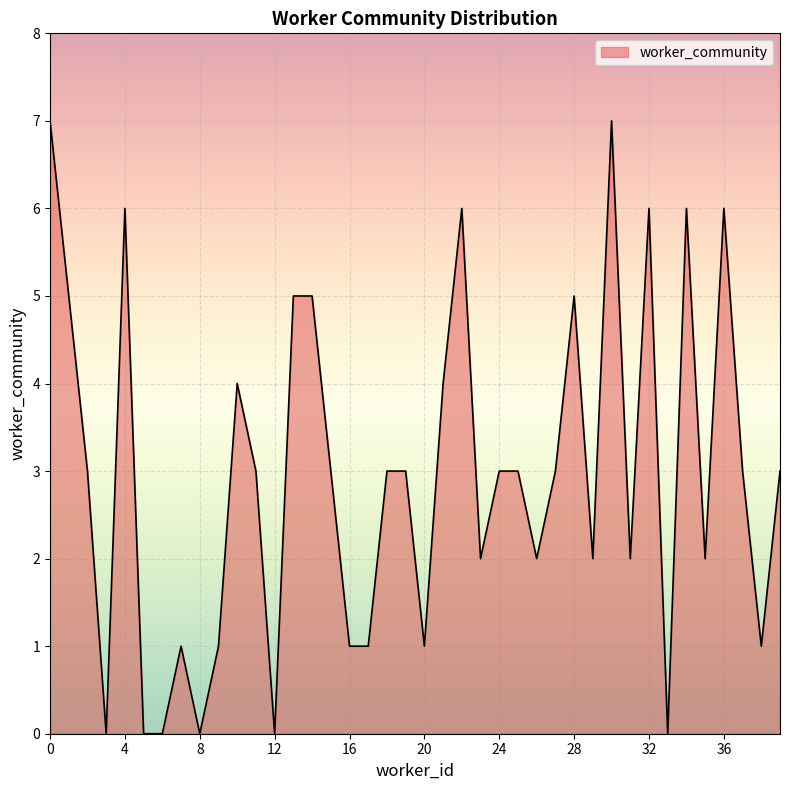

What is the greatest value displayed?

7